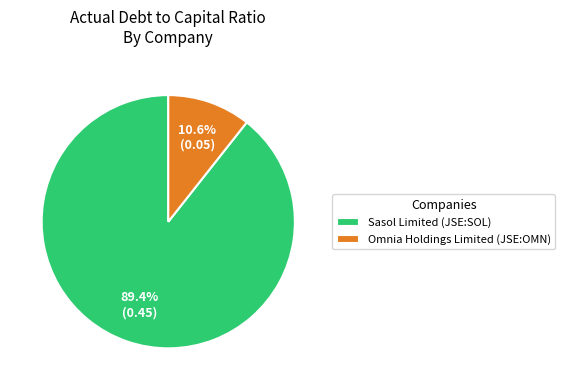

True or false: Omnia Holdings Limited (JSE:OMN) accounts for 5% of the total.

False